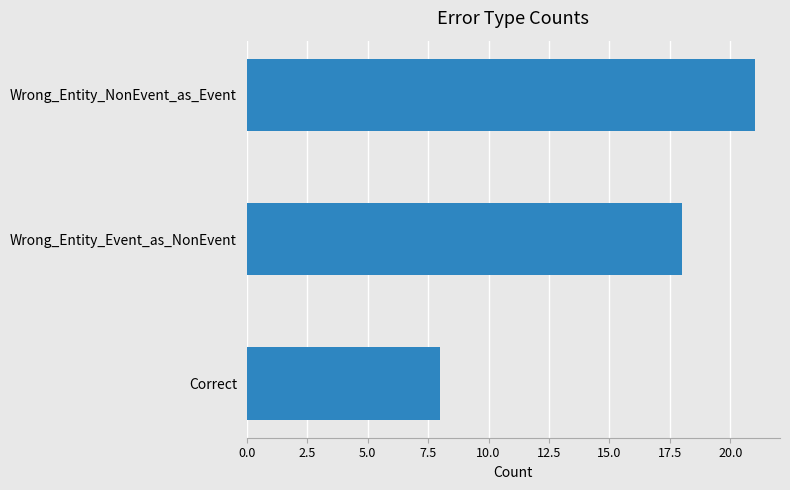

Reading top to bottom, what are all the values shown in this chart?

21	18	8